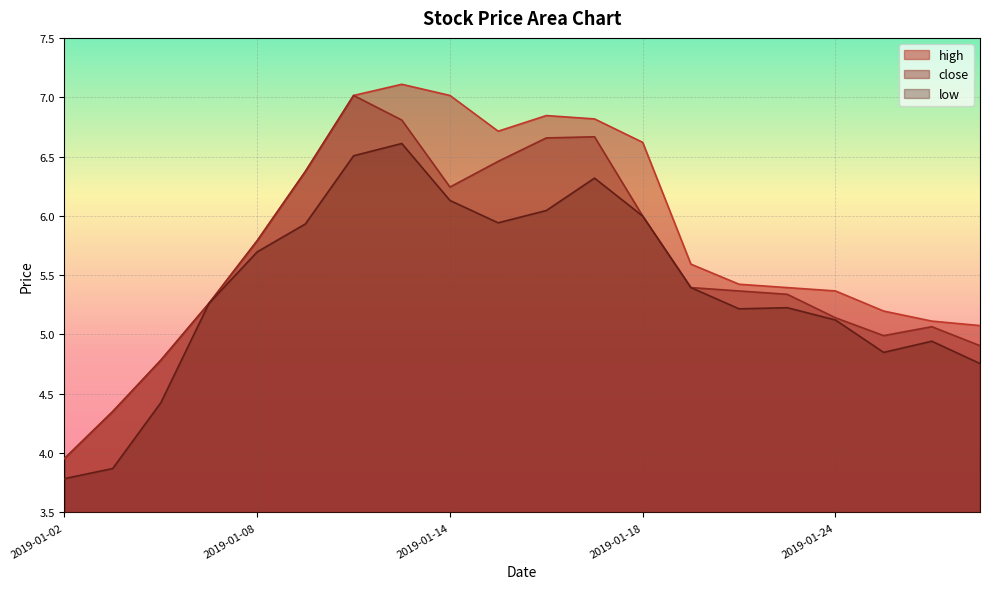

What are all the series names shown in the legend?

high, close, low